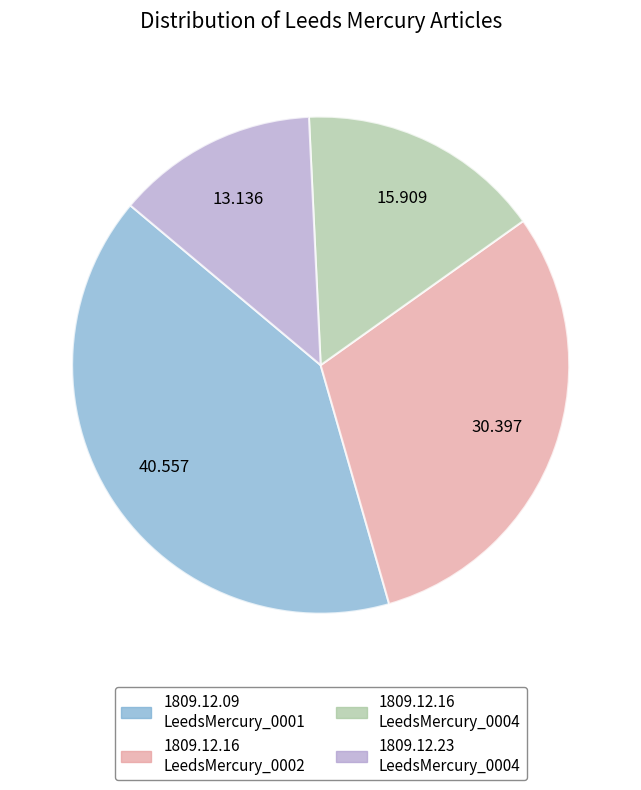

Is there any slice that represents more than half of the pie?

No